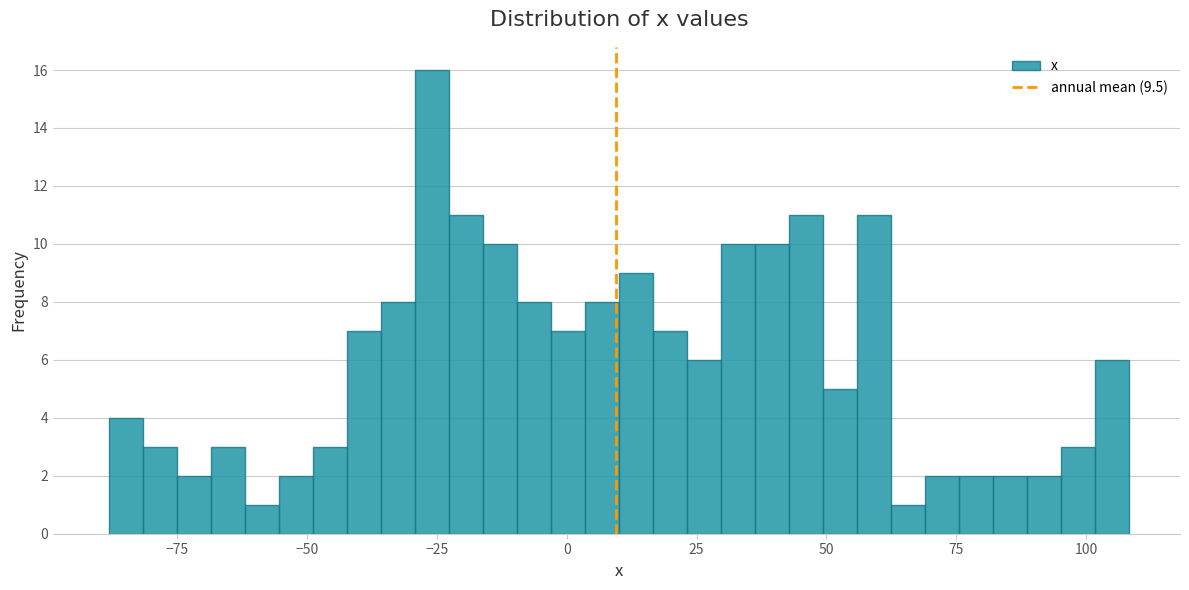

Read against the x-axis, roughly where is the centre of the tallest bar?

-25